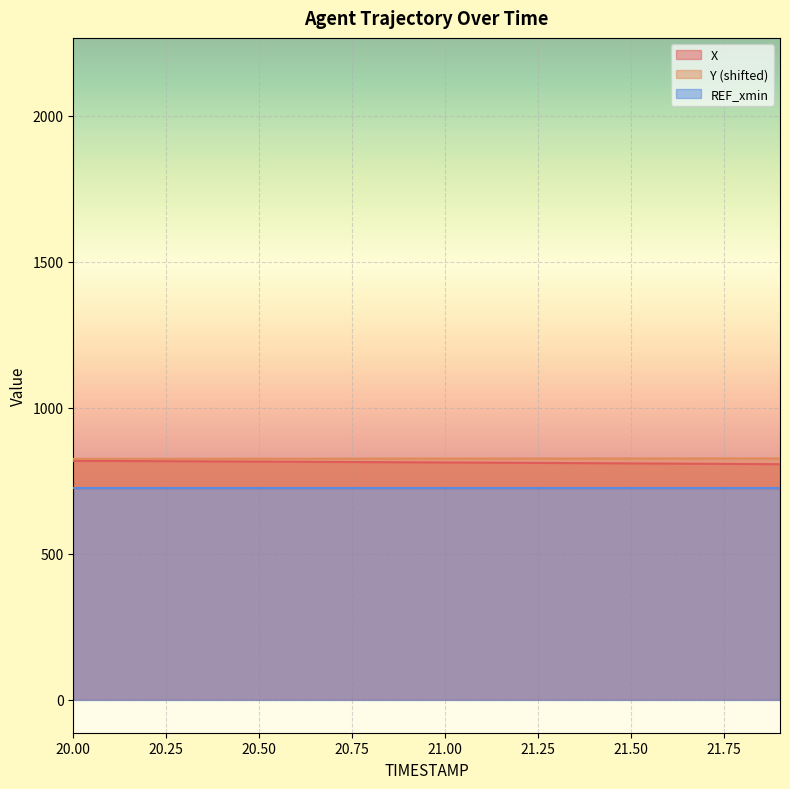

How many data points in Y are less than 825?

3